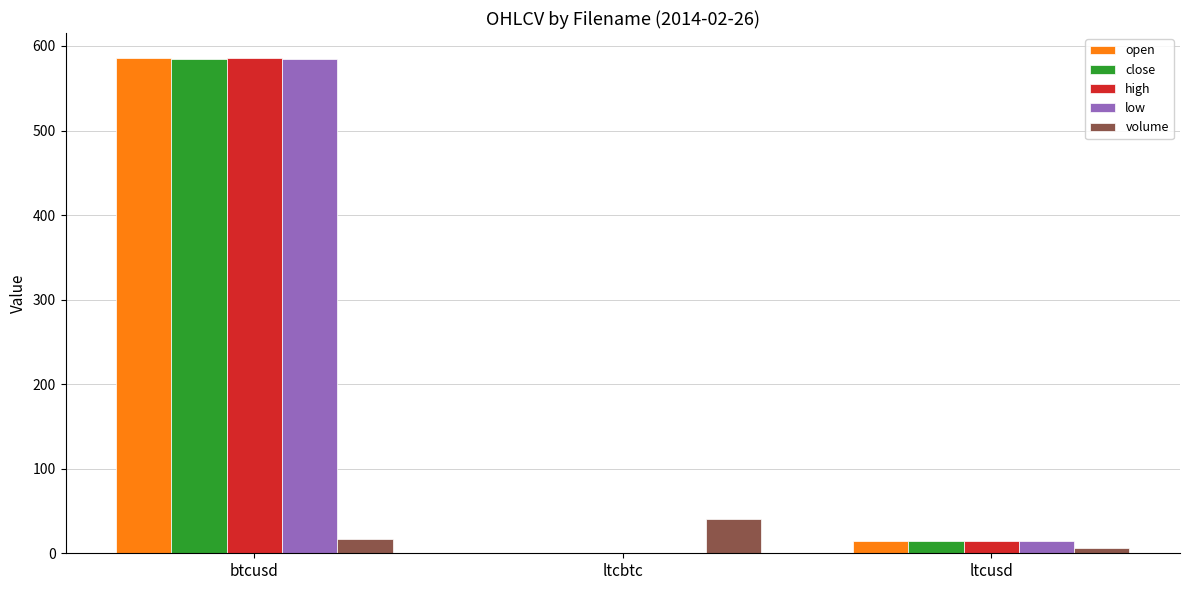

What is the difference between the low values at ltcbtc and btcusd?

584.0